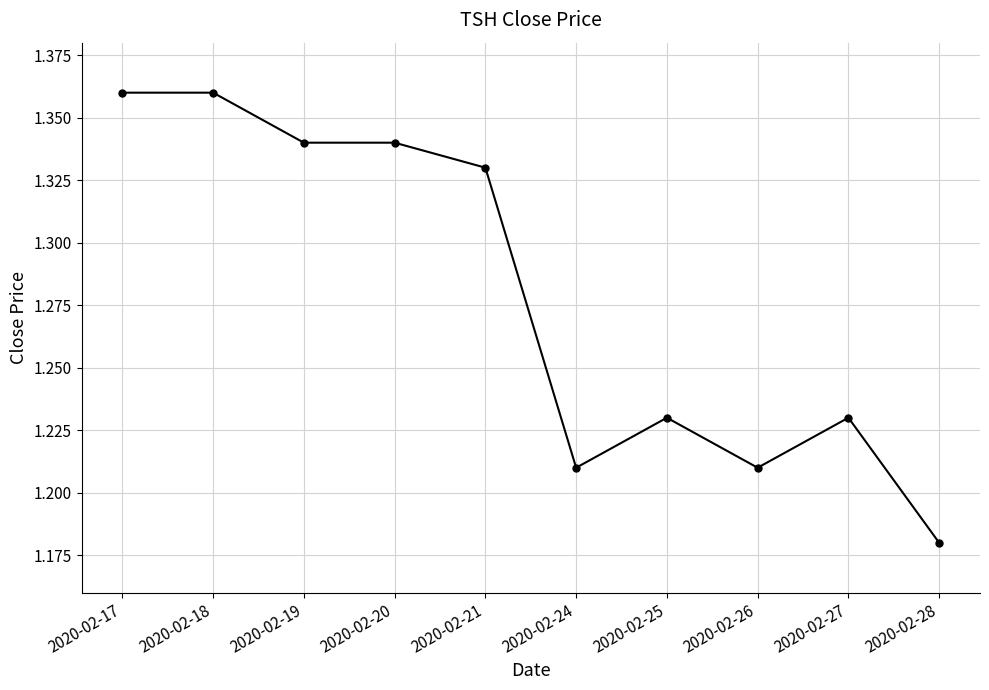

The chart shows a value of 0.7 at 2020-02-26. True or false?

False